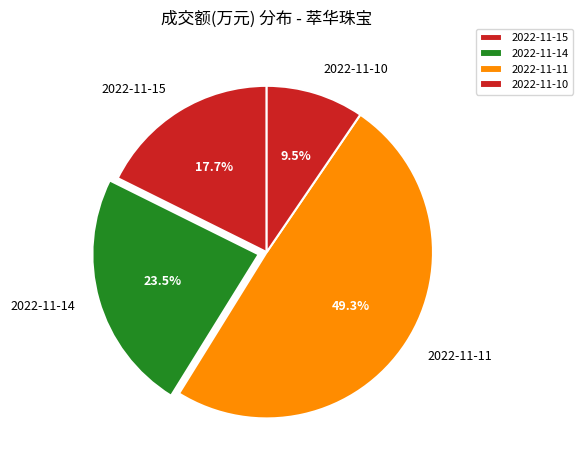

Which slice is the largest?

2022-11-11